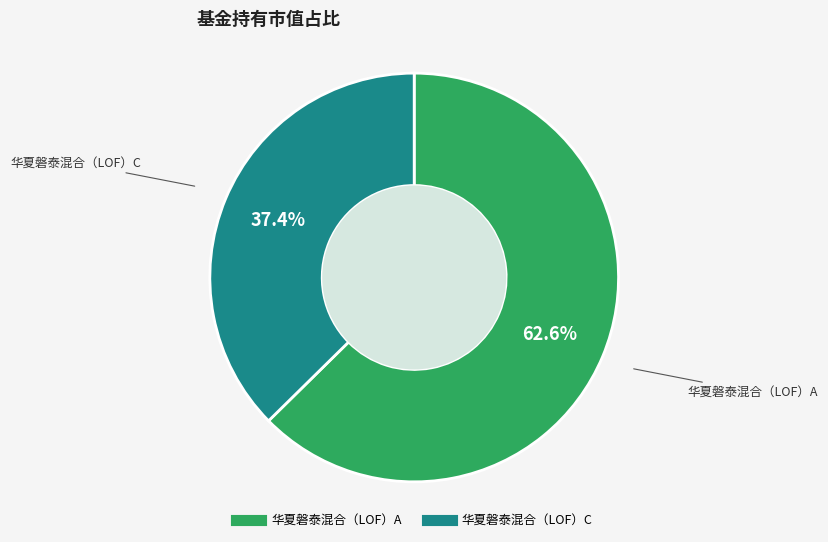

Rank the categories by value from highest to lowest.

华夏磐泰混合（LOF）A, 华夏磐泰混合（LOF）C